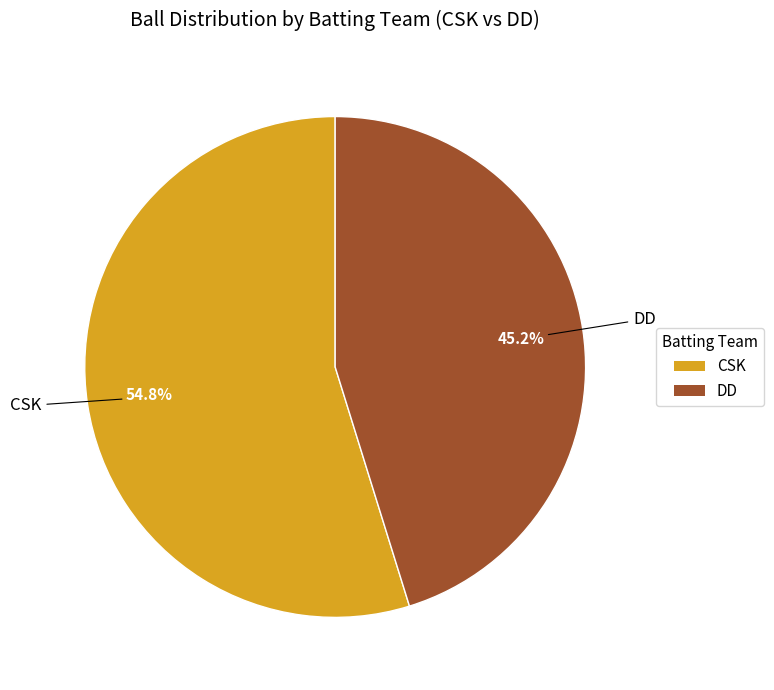

Approximately how many times larger is the value at DD compared to CSK?

0.8